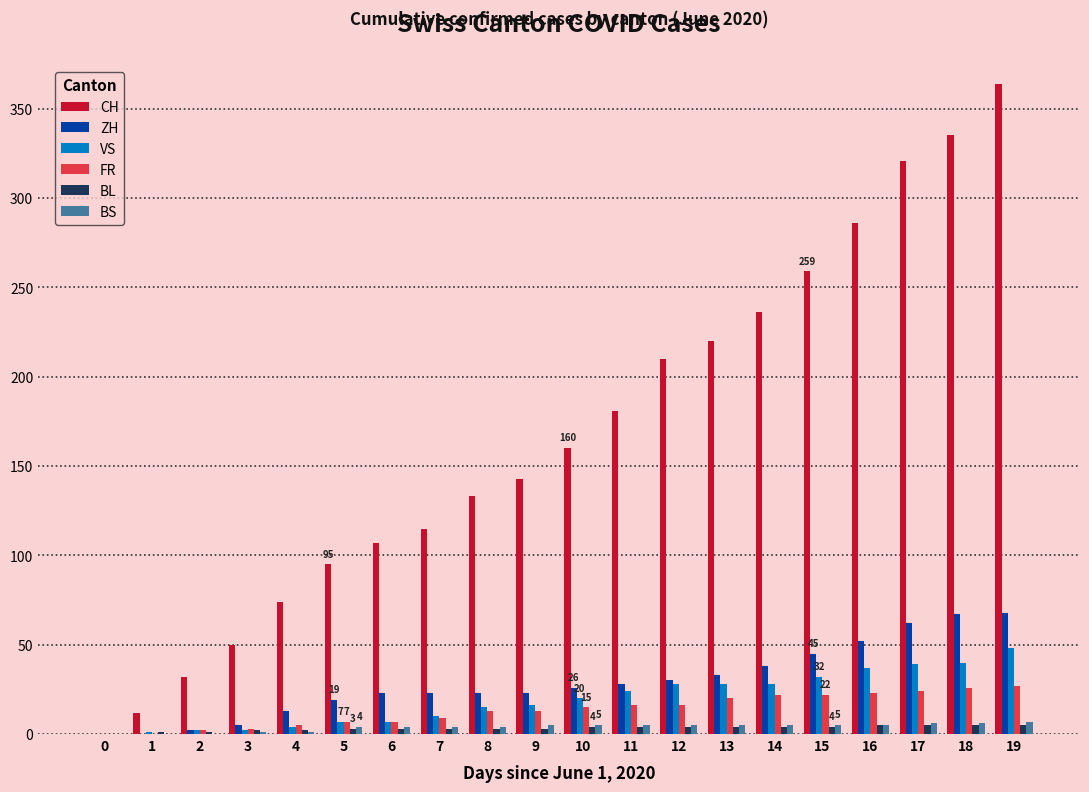

The value of VS at 3 is 2. True or false?

True